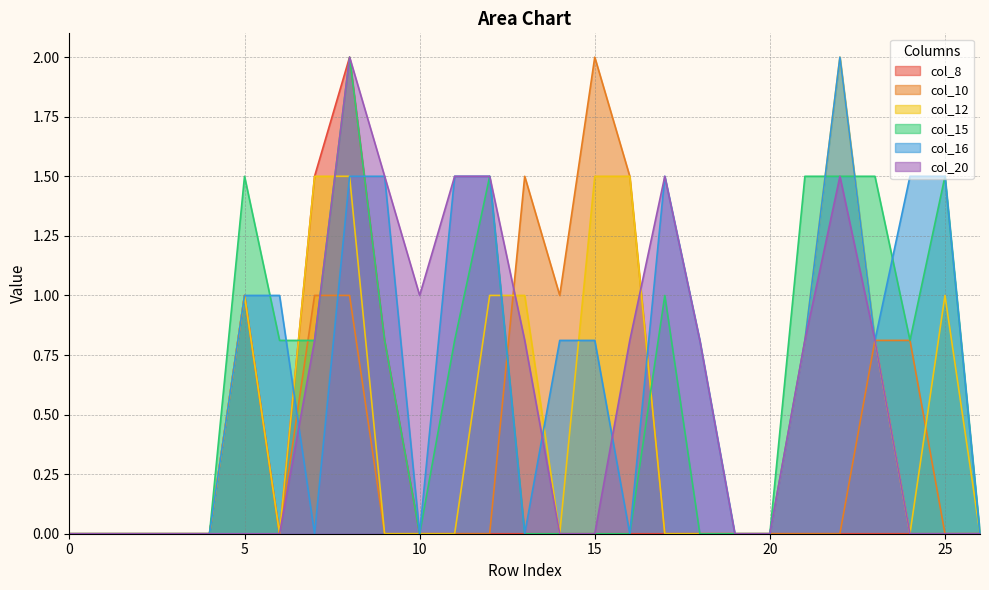

True or false: col_8 and col_10 cross at least once.

False